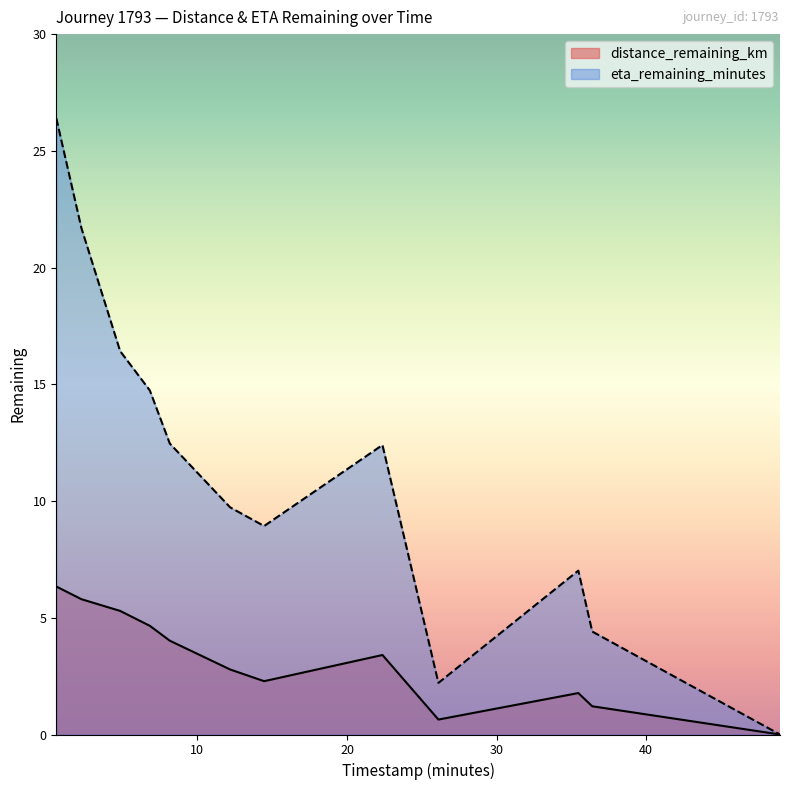

What are all the series names shown in the legend?

distance_remaining_km, eta_remaining_minutes